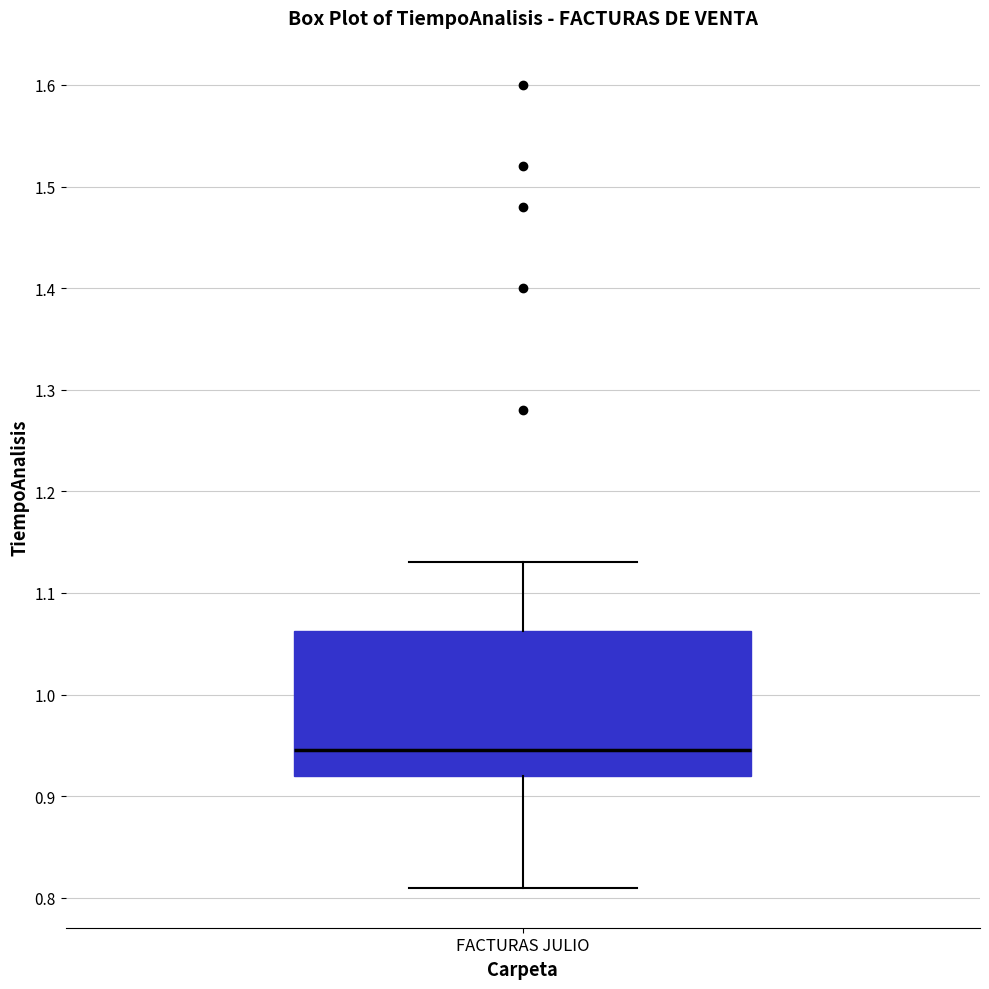

Where is the upper edge of the box for FACTURAS JULIO on the y-axis? The values are not printed on the chart, so give them approximately, as read against the axis.

1.06